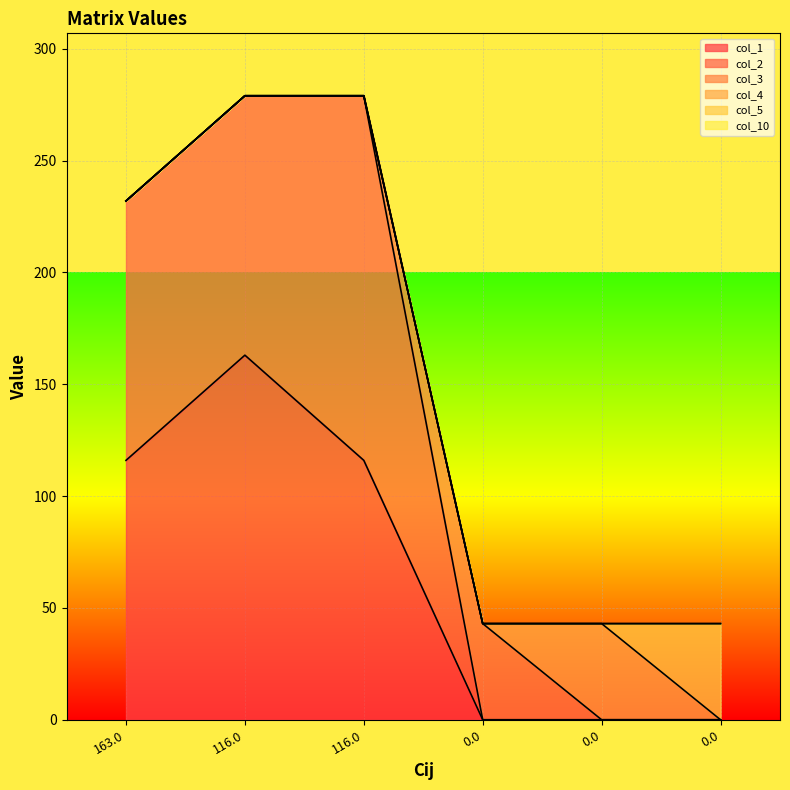

What is the sum of the col_1 values at 115.9559 and 0?

116.0